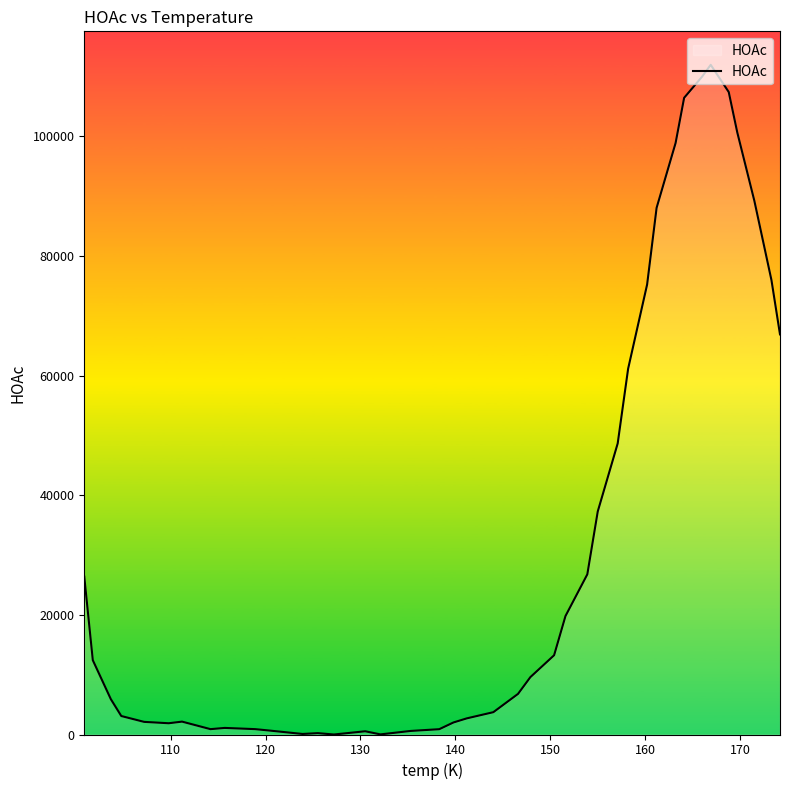

What is the greatest value displayed?

111937.6